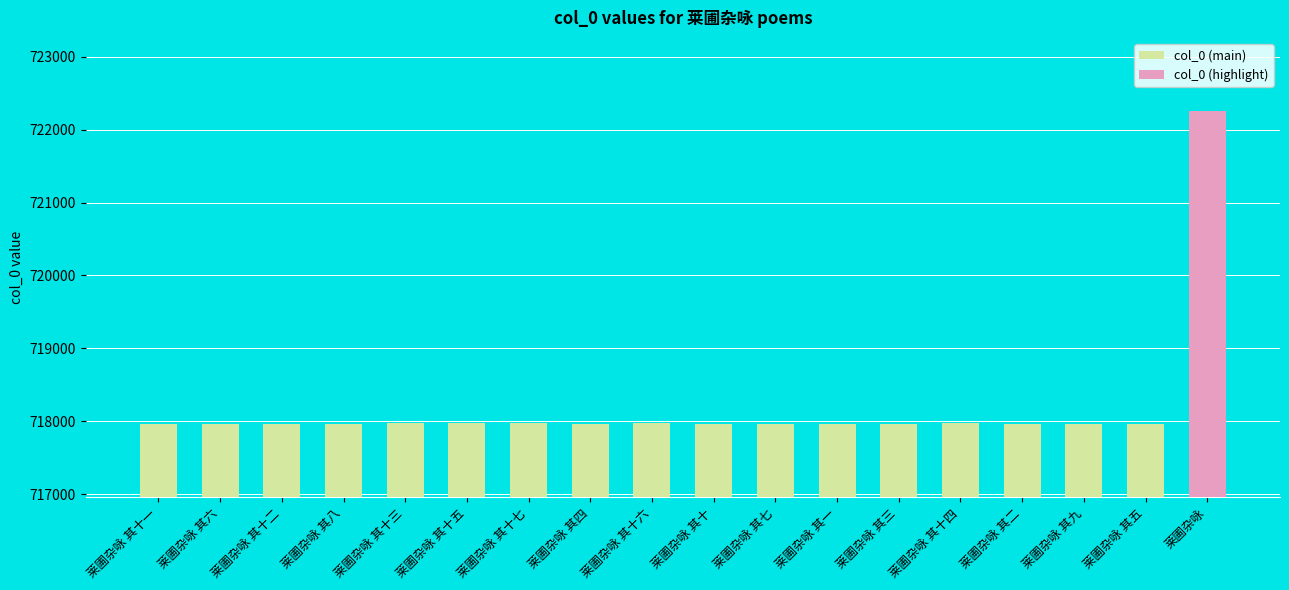

What is the sum of all col_0 (main) values?

12205422